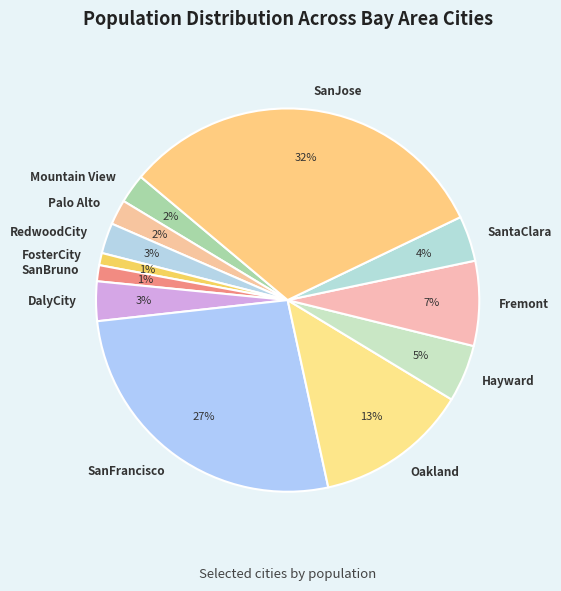

What percentage is the SantaClara slice, to the nearest percent?

4%